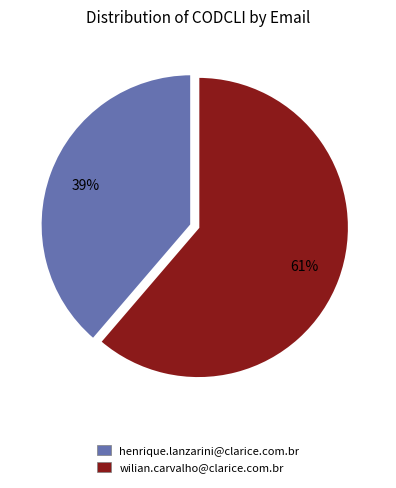

To the nearest percent, what is the combined percentage of henrique.lanzarini@clarice.com.br and wilian.carvalho@clarice.com.br?

100%